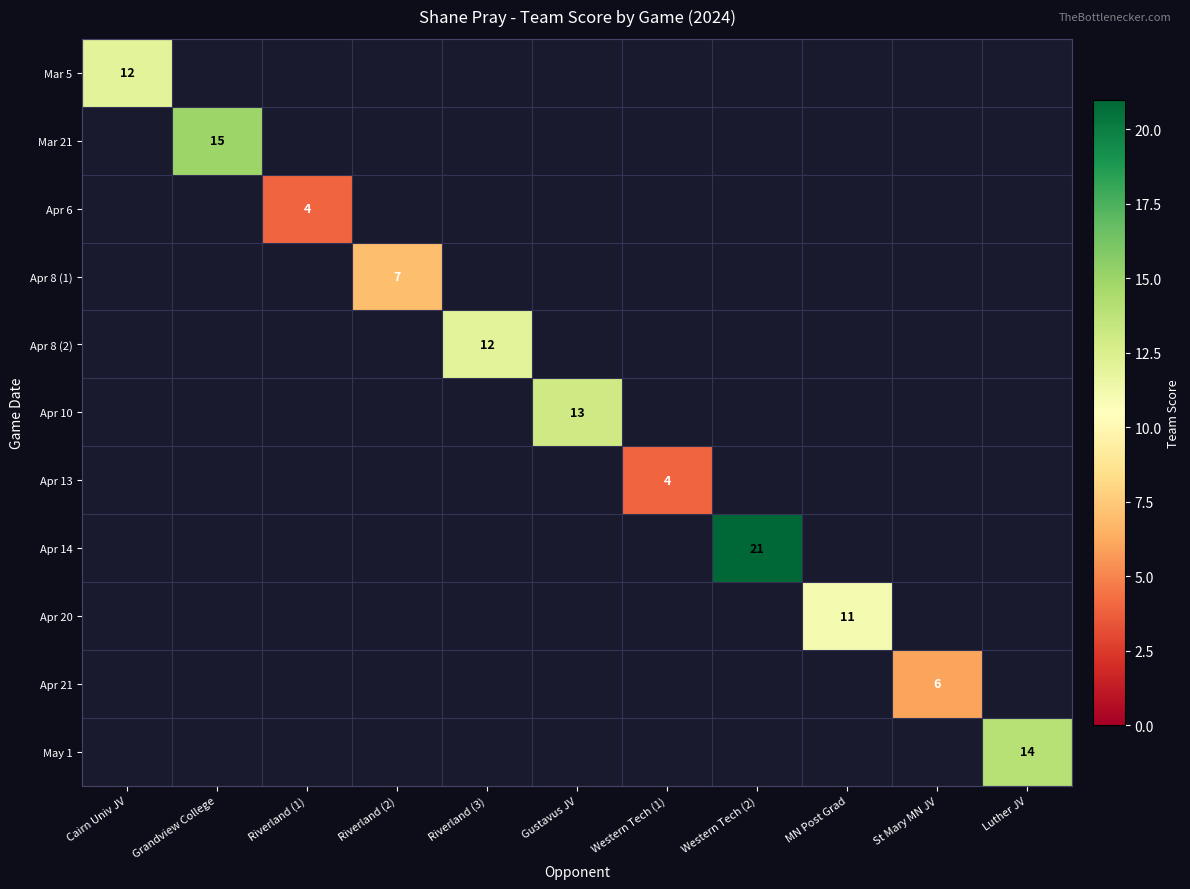

Which has a higher value, Riverland (3) or Gustavus JV?

Gustavus JV